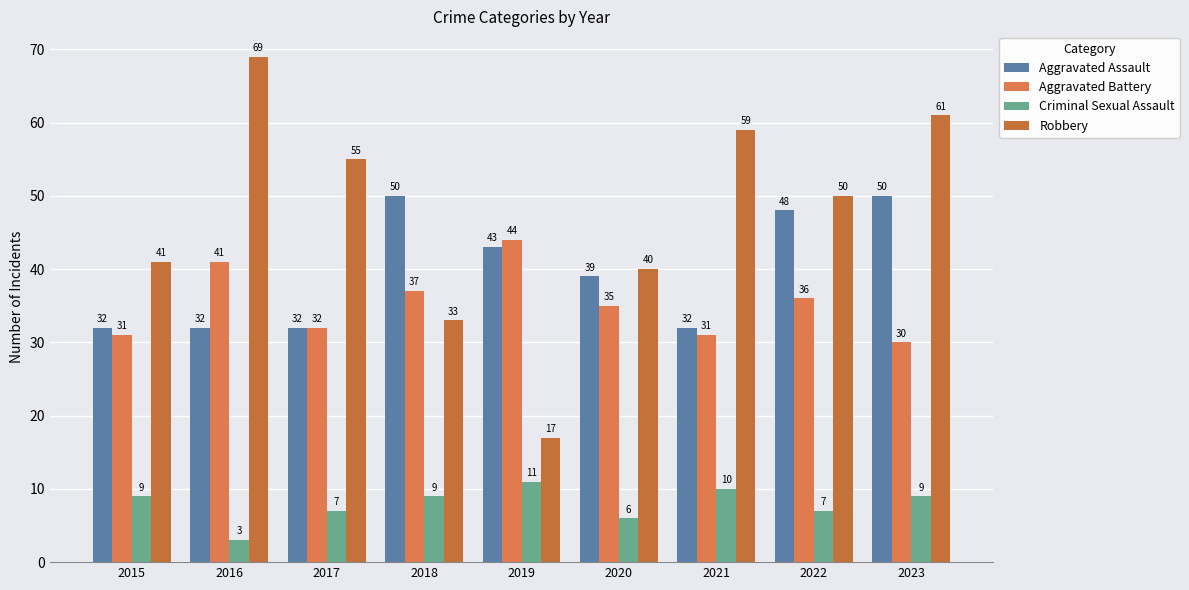

At which label does Robbery first exceed 50?

2016